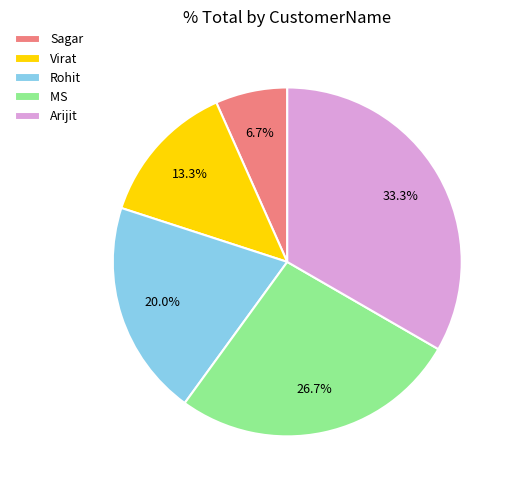

To the nearest percent, what is the combined percentage of Virat and Sagar?

20%